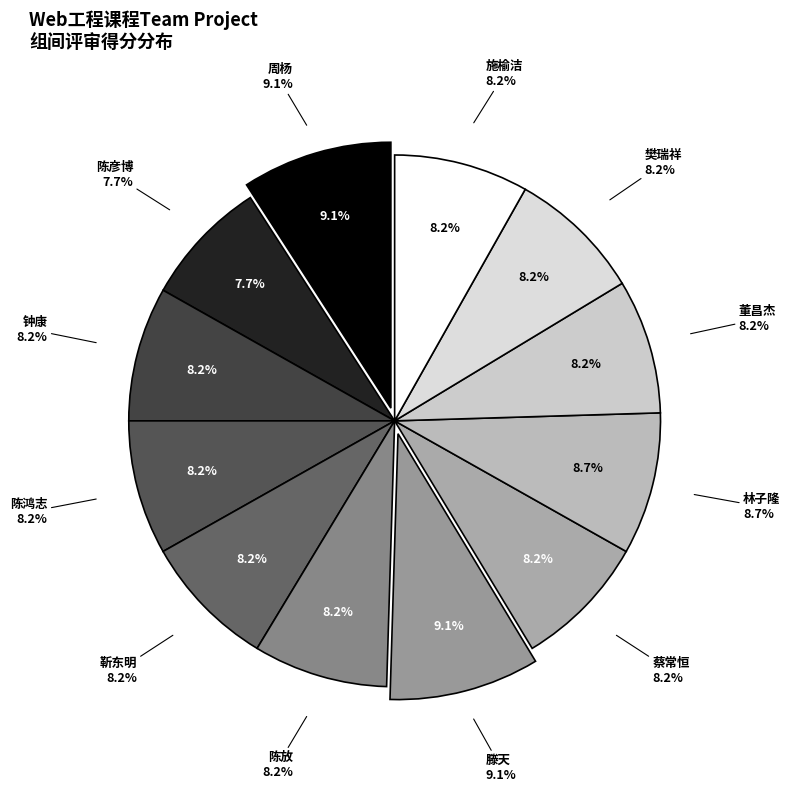

True or false: 陈彦博 accounts for 8% of the total.

True